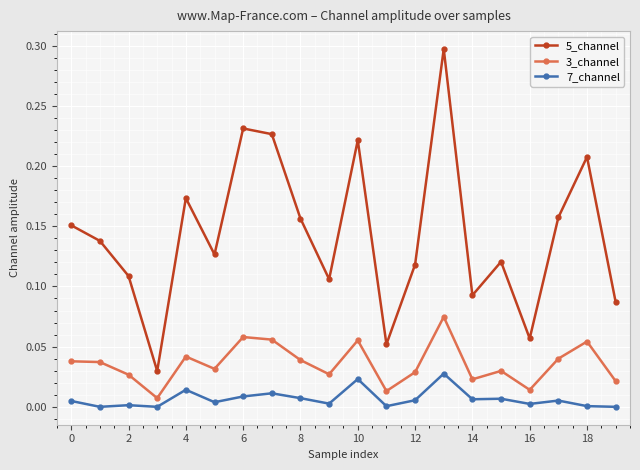

True or false: 3_channel and 7_channel cross at least once.

False